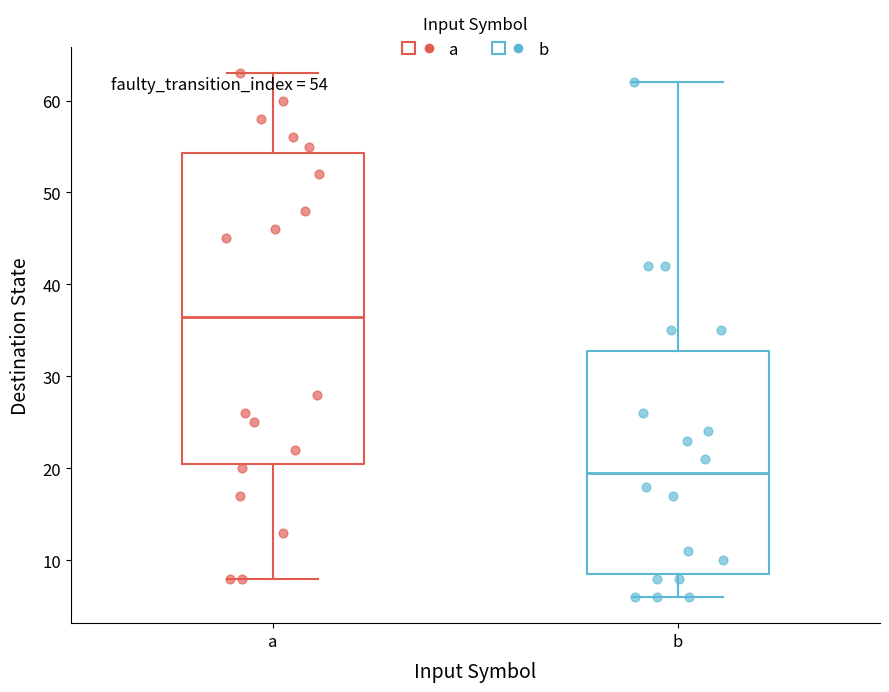

Comparing the boxes themselves (not the whiskers), which one is the tallest?

a